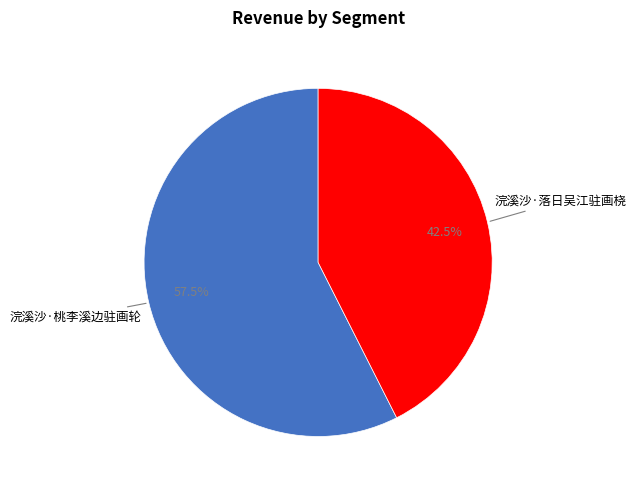

Is there any slice that represents more than half of the pie?

Yes